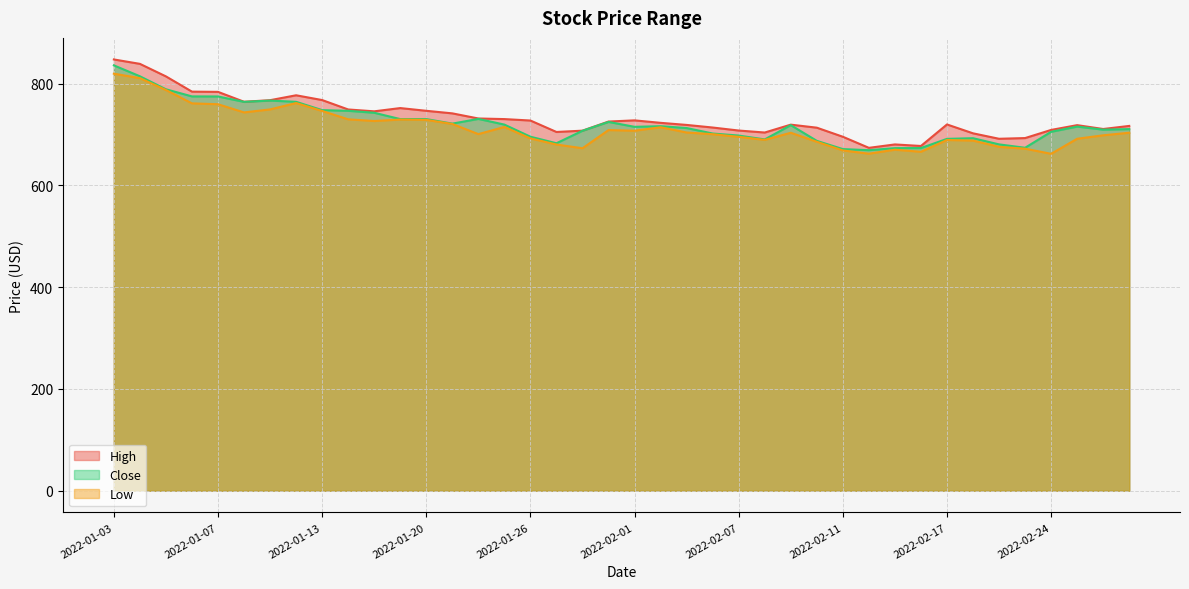

Does the chart display data point markers on the line(s)?

No